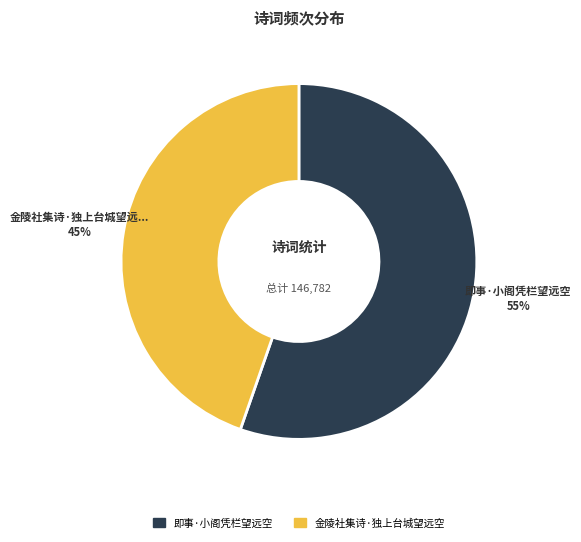

To the nearest percent, what is the average slice percentage?

50%